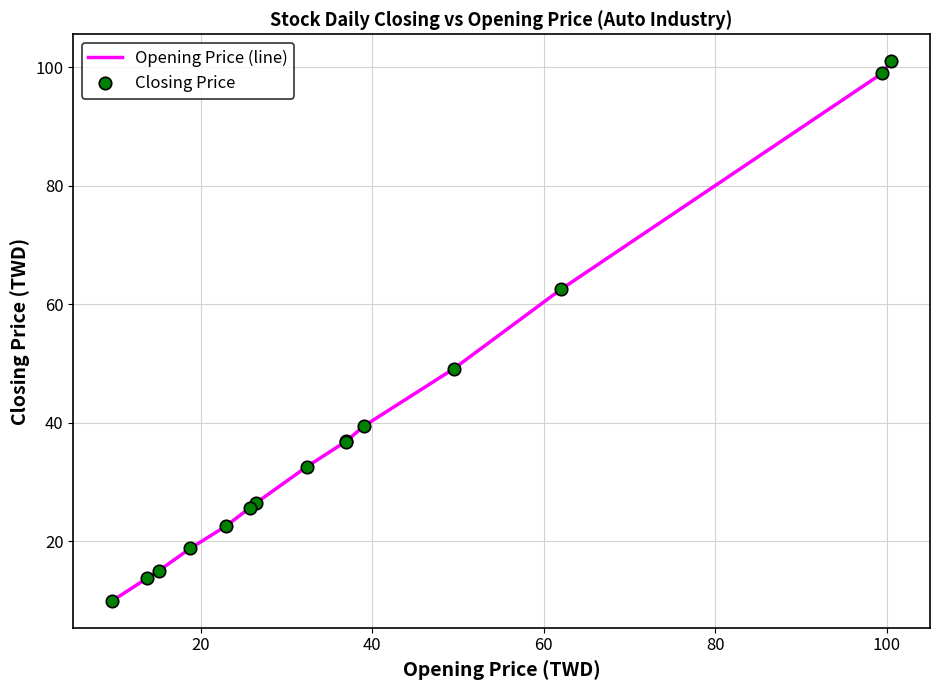

What is the greatest value displayed?

101.0